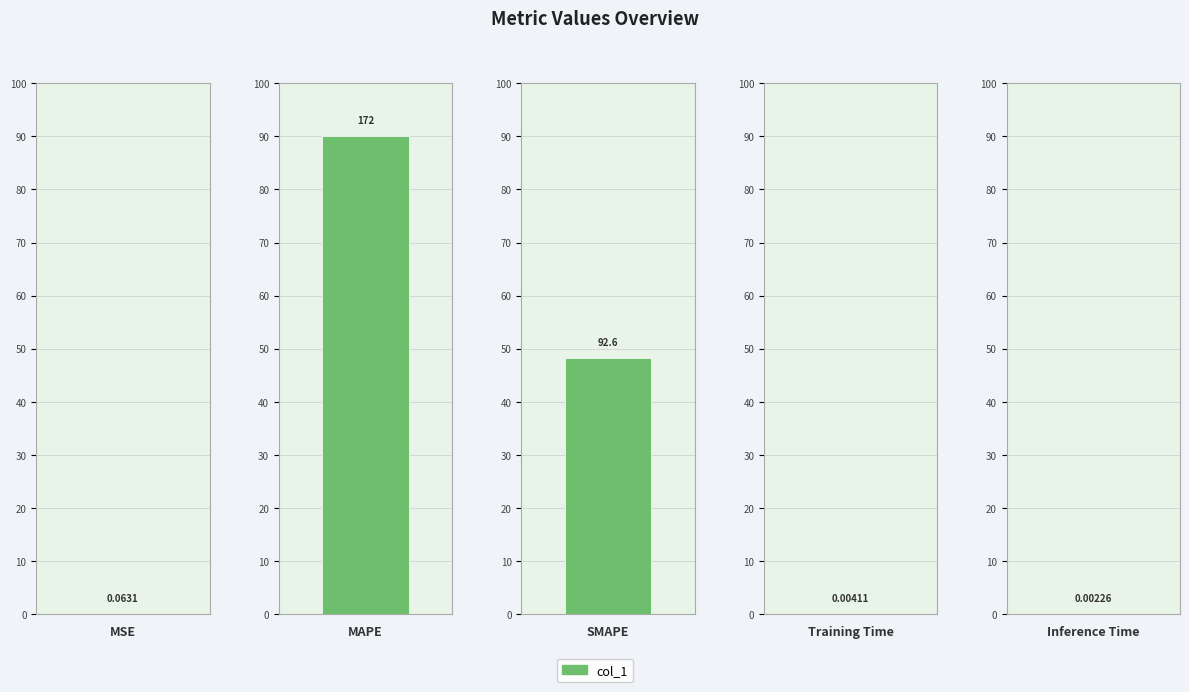

What is the sum of all values?

265.1